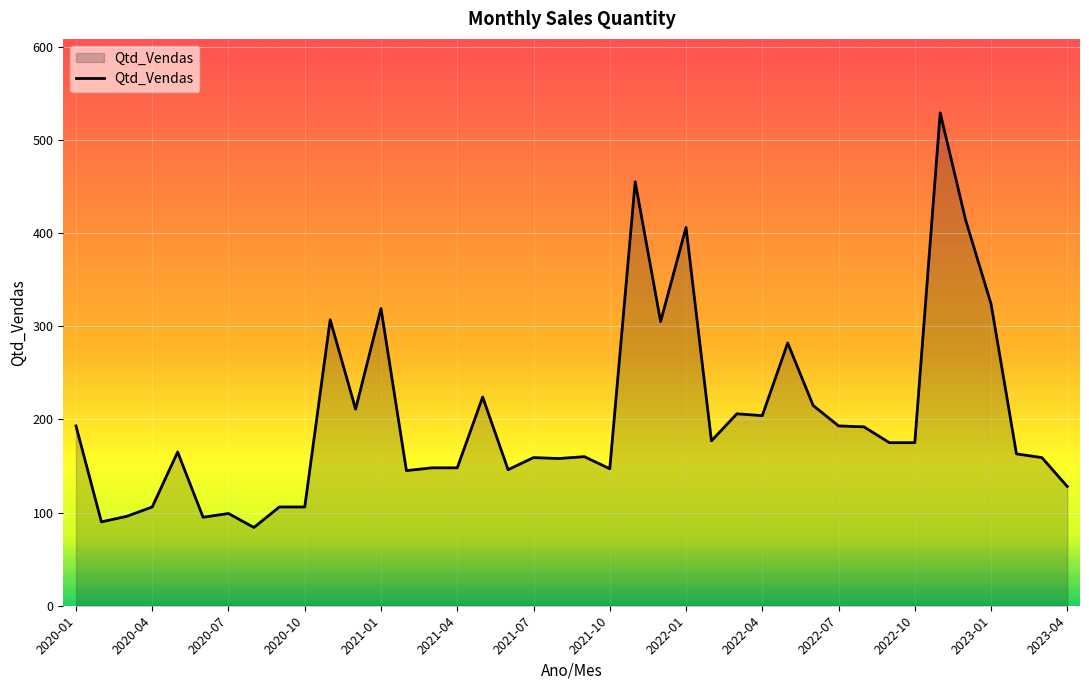

What is the difference between the maximum and minimum values?

445